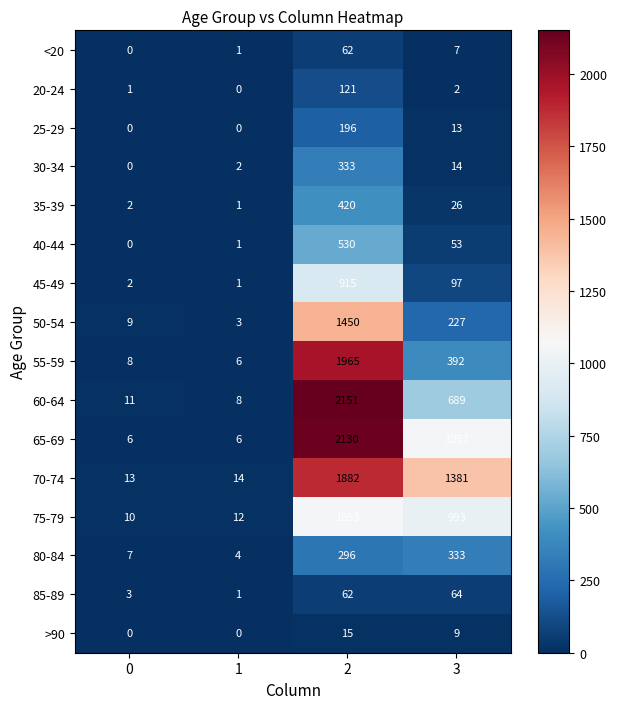

The value of 70-74 at 1 is 14. True or false?

True